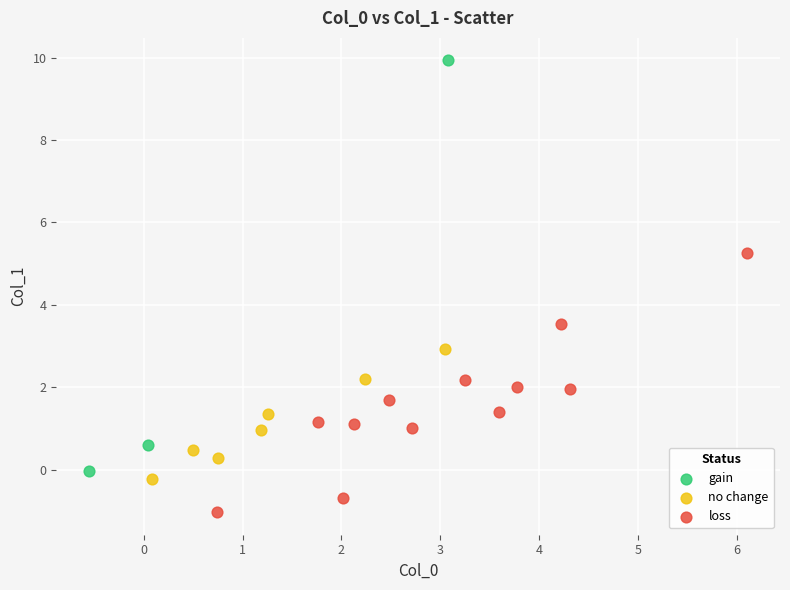

Which series contains the highest Y value?

gain